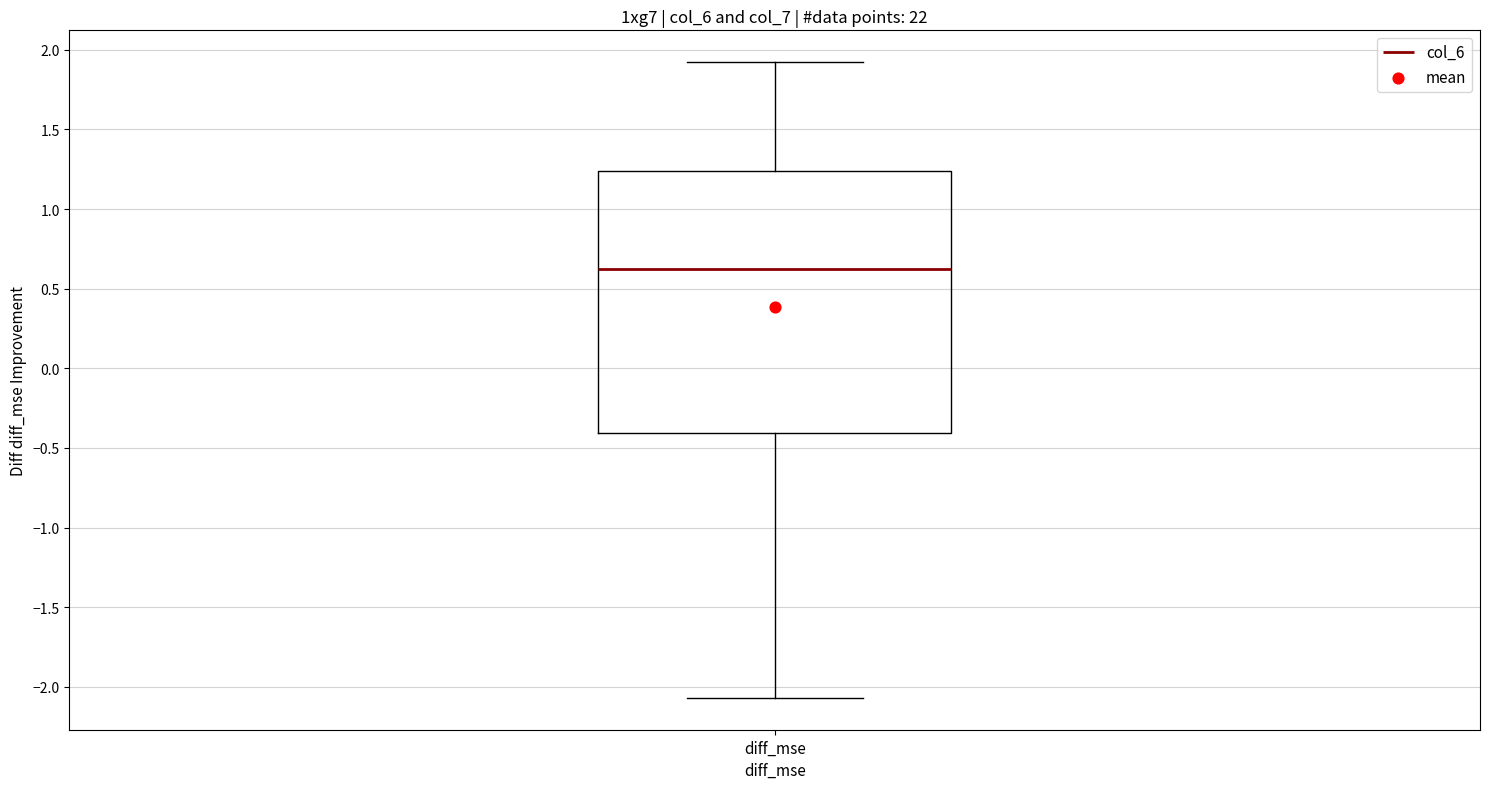

Where does the upper whisker of the box for diff_mse end on the y-axis? The values are not printed on the chart, so give them approximately, as read against the axis.

1.90